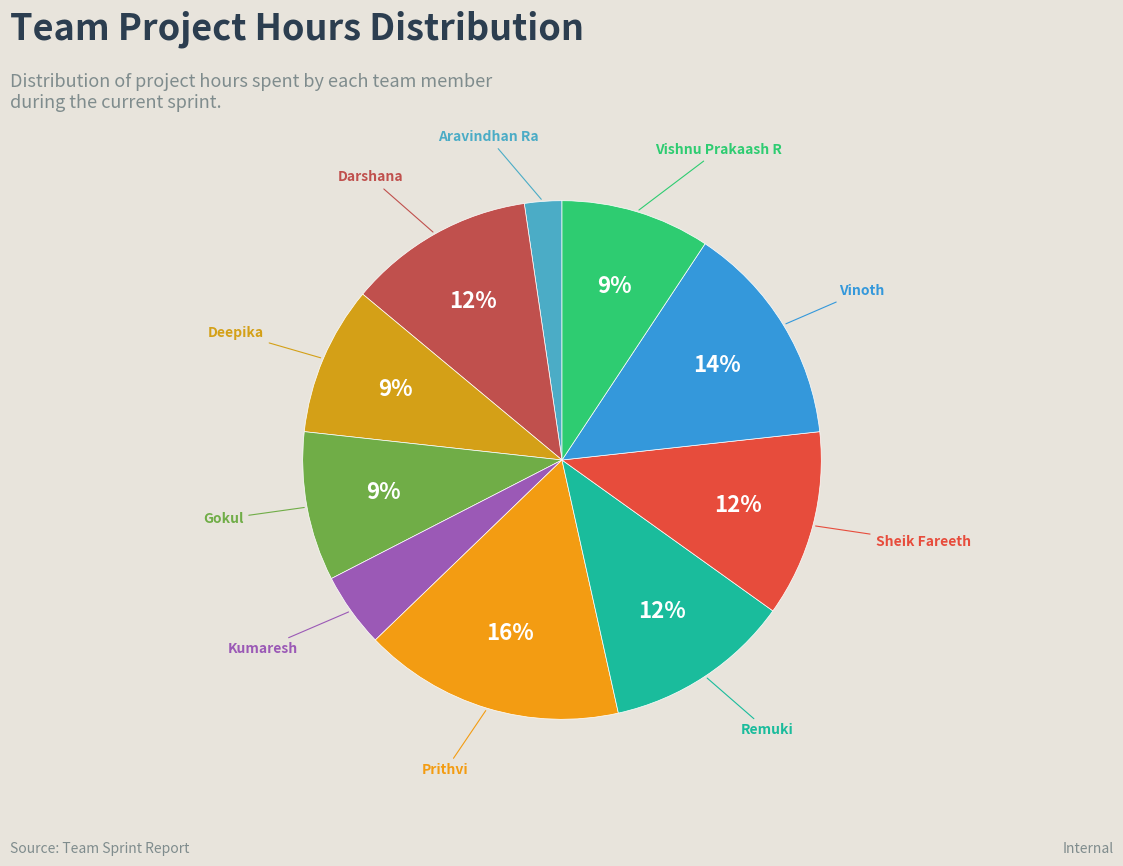

Combined, do Vinoth and Vishnu Prakaash R account for over 50%?

No